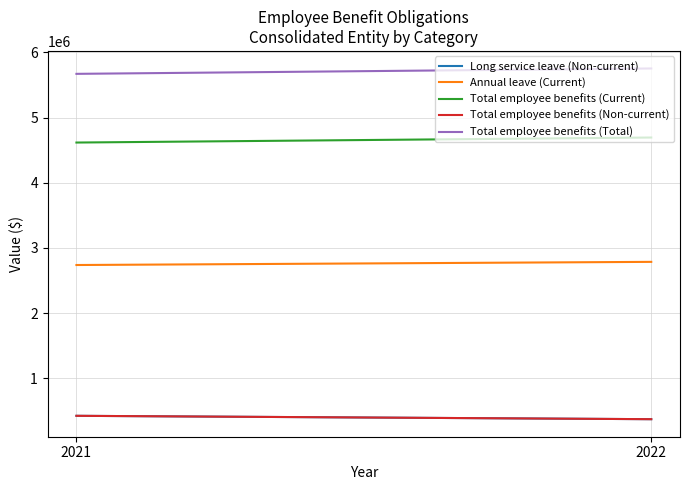

Reading left to right, extract all data points from this chart.

Long service leave (Non-current): 2022=369779	2021=421643
Annual leave (Current): 2022=2785155	2021=2736745
Total employee benefits (Current): 2022=4694128	2021=4617038
Total employee benefits (Non-current): 2022=369779	2021=421643
Total employee benefits (Total): 2022=5754283	2021=5671707